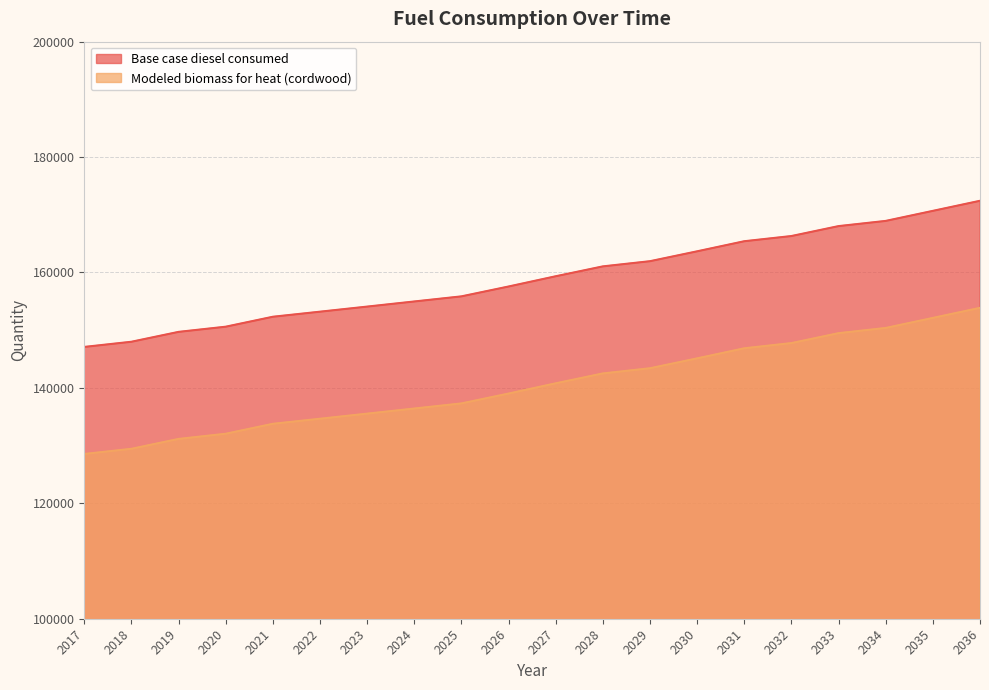

Is the value of Modeled biomass for heat (cordwood) at 2019 greater than the value of Base case diesel consumed at 2025?

No